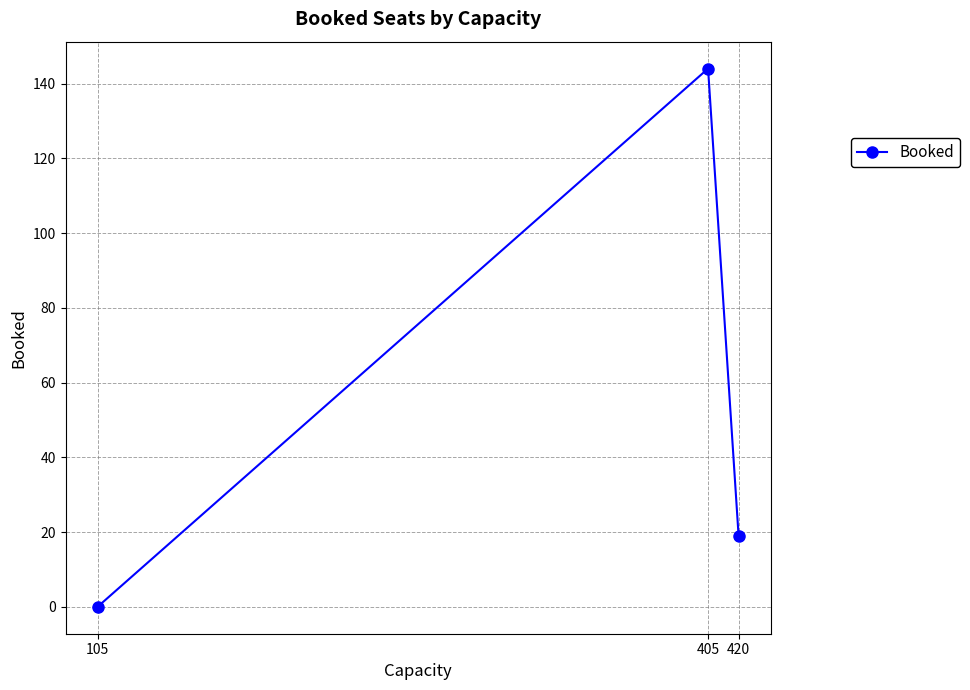

What is the ratio of the value at 405 to the value at 420?

7.6